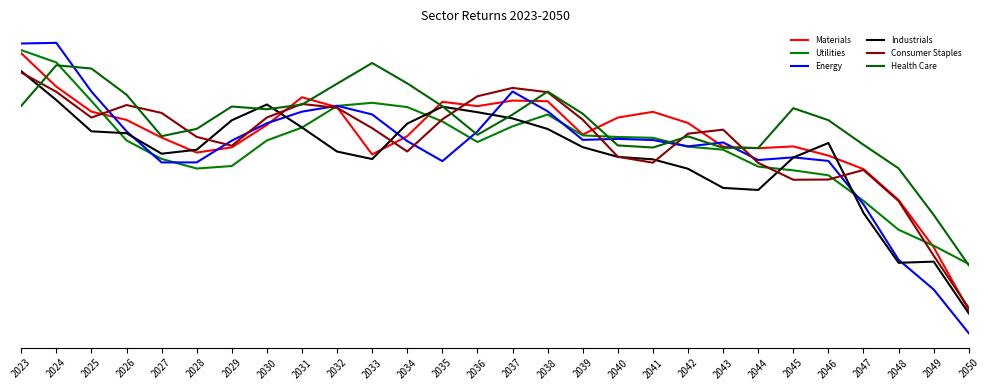

True or false: Materials has more than 0 interior local peaks.

True